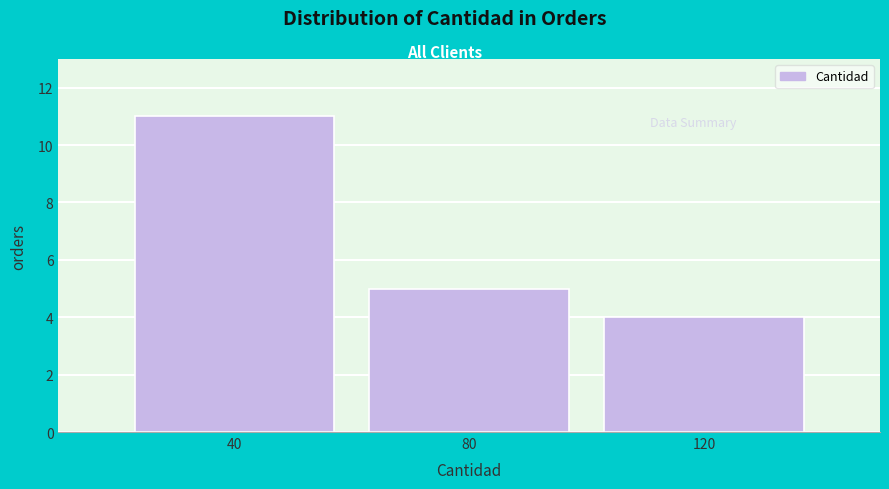

Which range on the x-axis has the tallest bar?

20 to 60